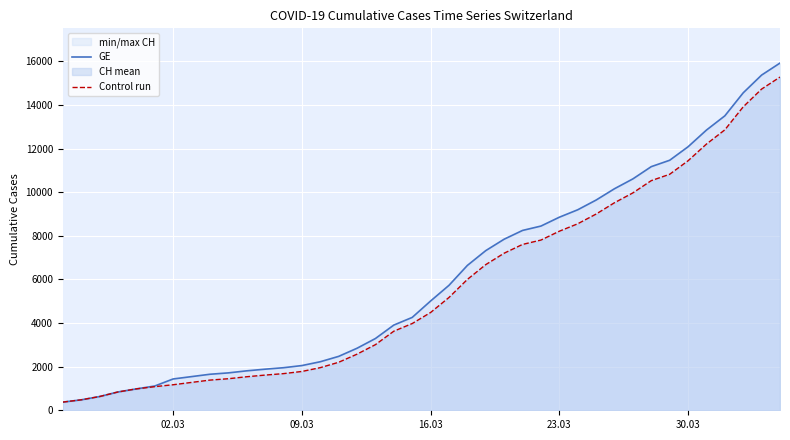

Reading right to left, extract all data points from this chart.

CH (line): 15926	15375	14561	13505	12852	12086	11467	11175	10613	10162	9642	9196	8855	8449	8249	7847	7323	6644	5731	5012	4259	3908	3291	2845	2472	2226	2051	1952	1885	1809	1715	1652	1544	1436	1113	981	840	630	479	375
GE (line): 15284	14733	13919	12863	12210	11444	10825	10533	9971	9520	9000	8554	8213	7807	7607	7205	6681	6002	5174	4485	3978	3627	3010	2574	2201	1955	1780	1681	1614	1538	1447	1384	1278	1171	1083	981	840	630	479	375